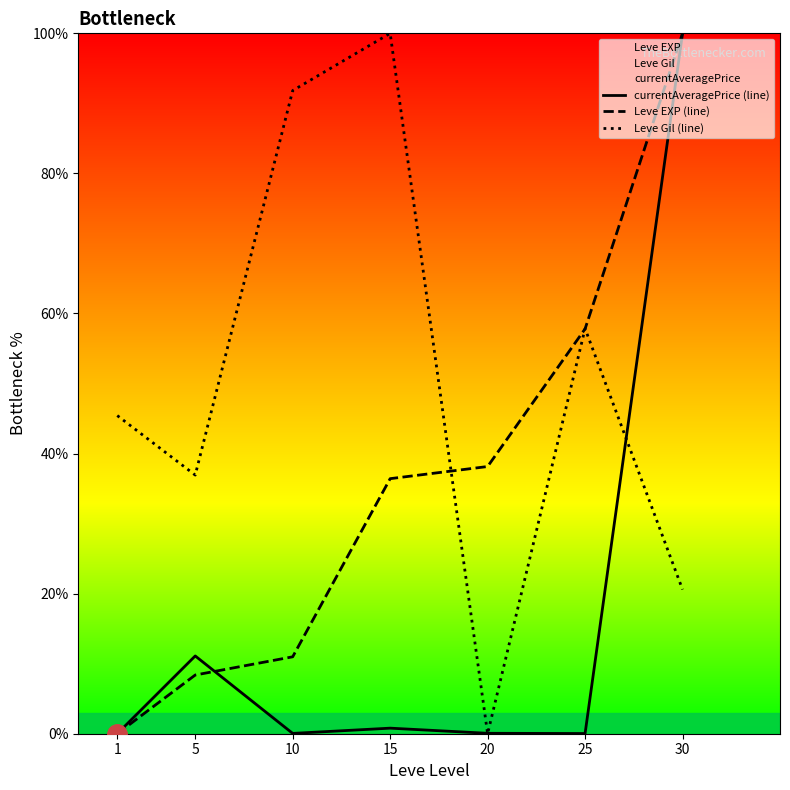

Where do Leve EXP (line) and currentAveragePrice (line) first cross each other?

5 and 10